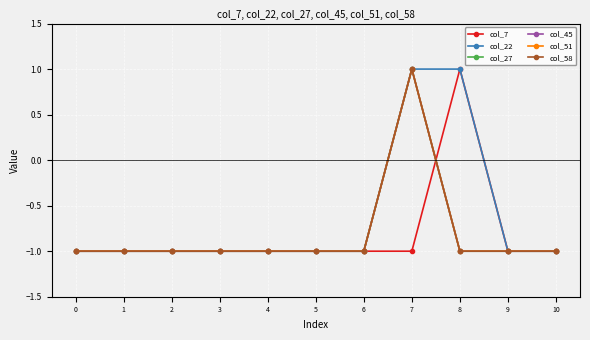

Which series ends up on top after the final intersection of col_7 and col_45?

col_7